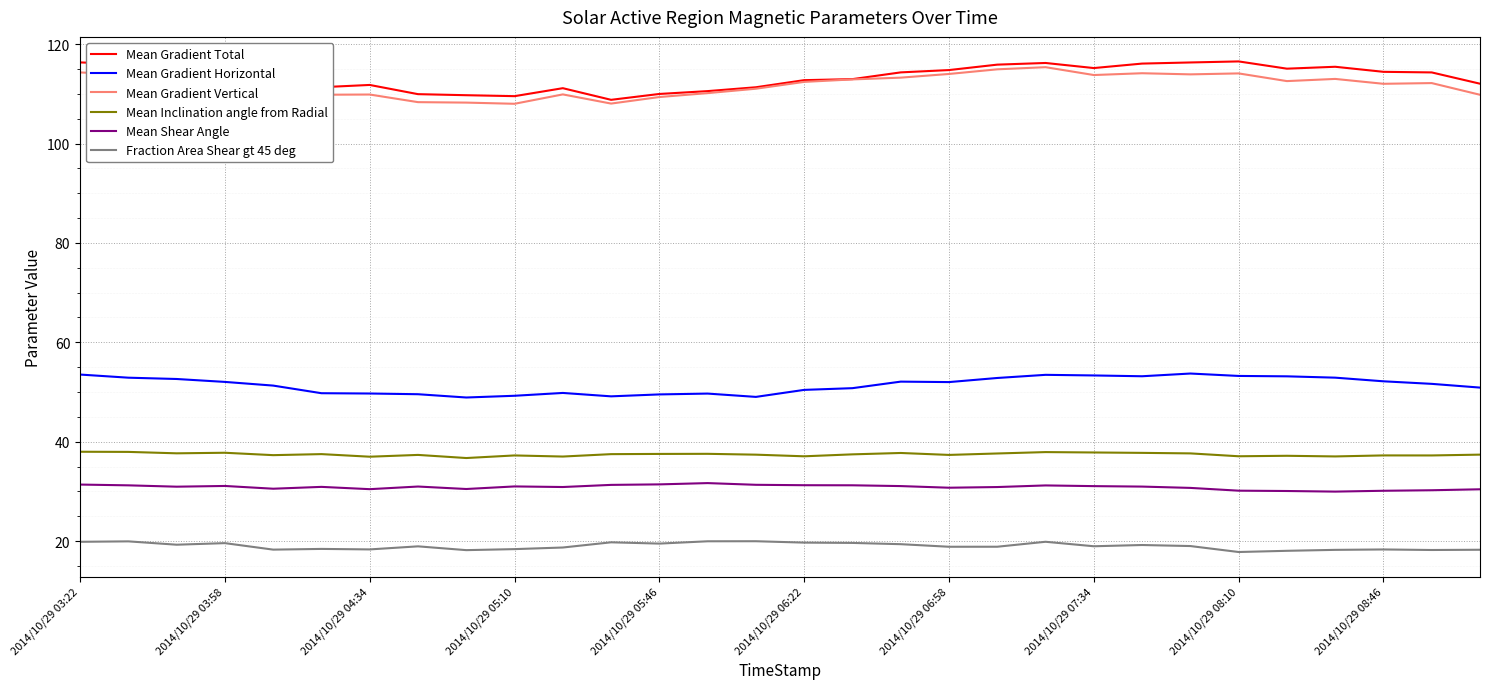

What is the lowest value of the Mean Shear Angle series?

30.0